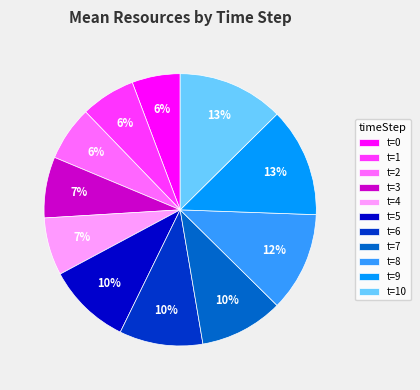

Is it true that t=3 is 1% of the pie?

False